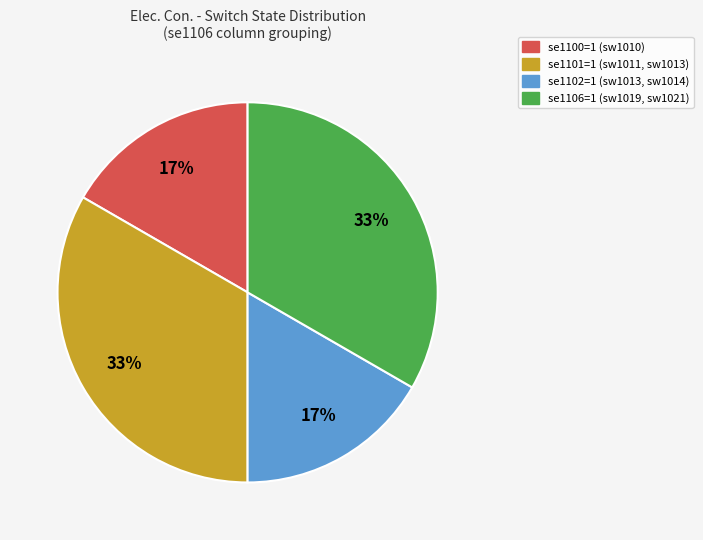

To the nearest percent, what is the average slice percentage?

25%